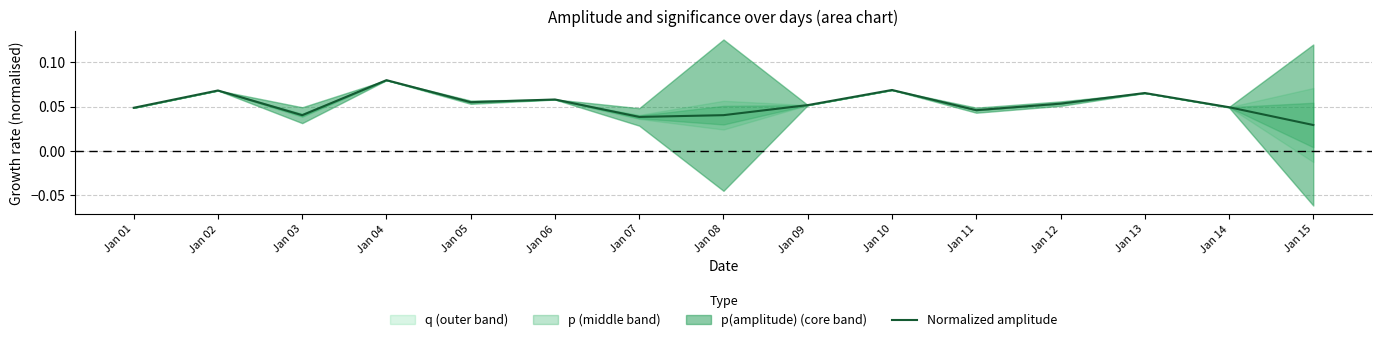

The value at Jan 05 is 0.0. True or false?

False